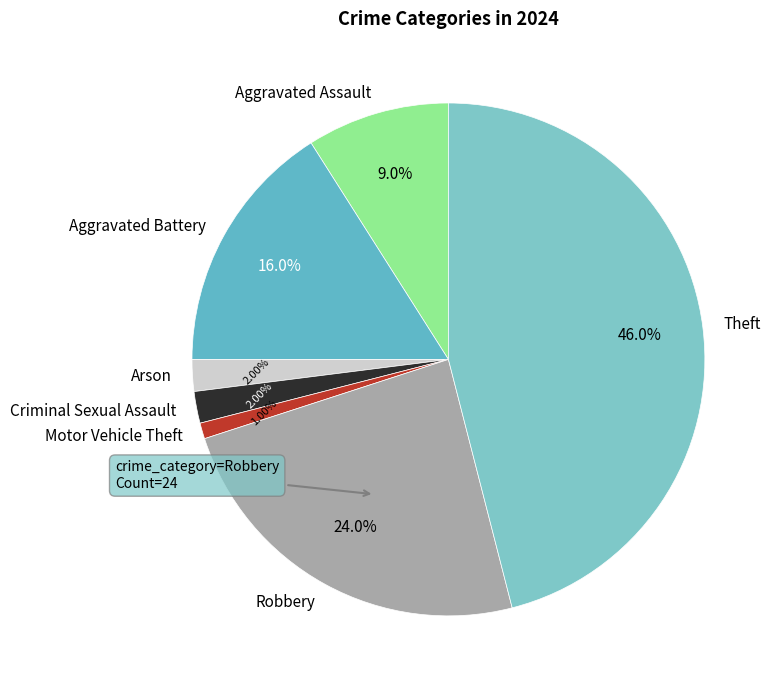

Which has a higher value, Arson or Theft?

Theft